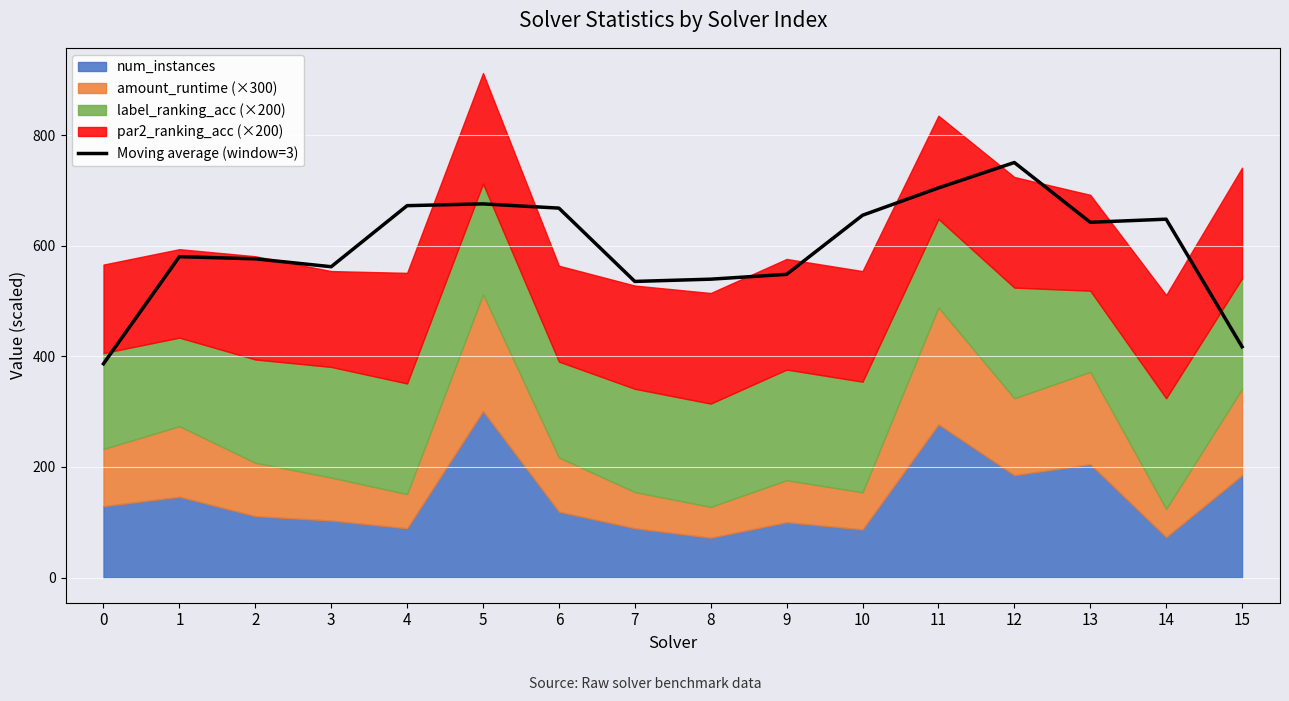

What is the maximum value for Moving average (window=3)?

750.3